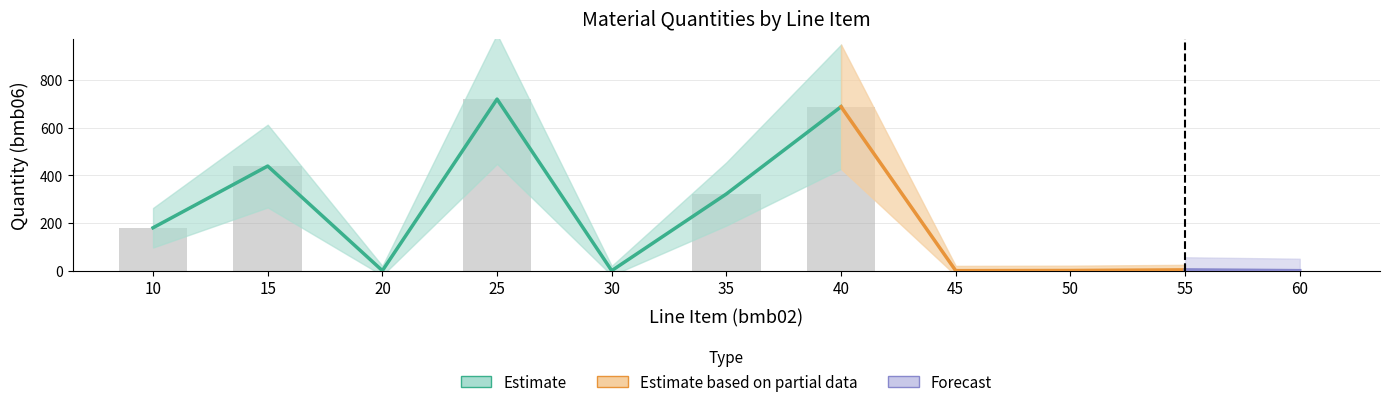

Is it true that bmb07 equals 0.4 at 60?

False